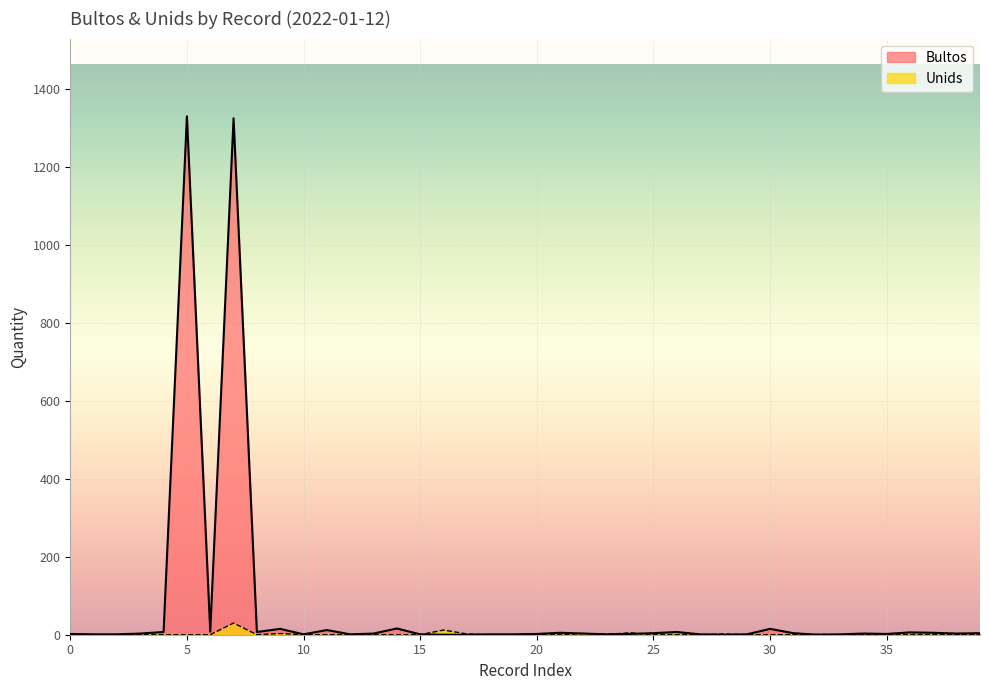

Between 19 and 30, which is larger?

30